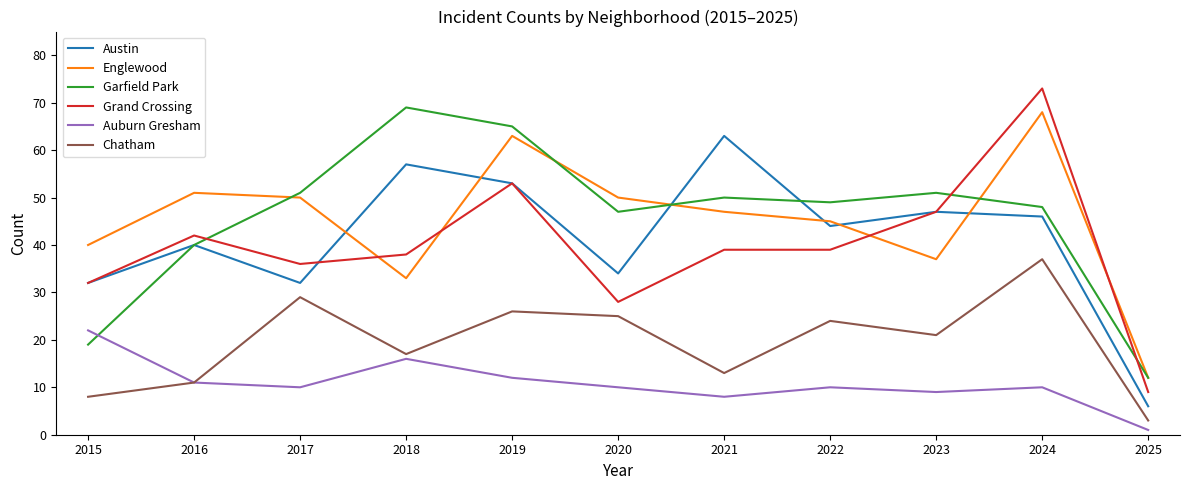

What is the minimum value shown in the chart?

1